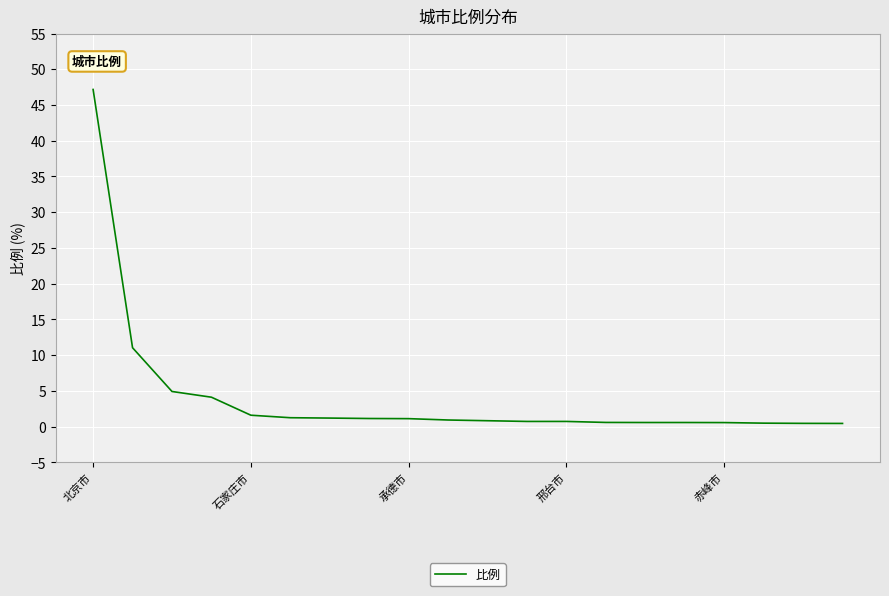

What is the maximum value shown in the chart?

47.2